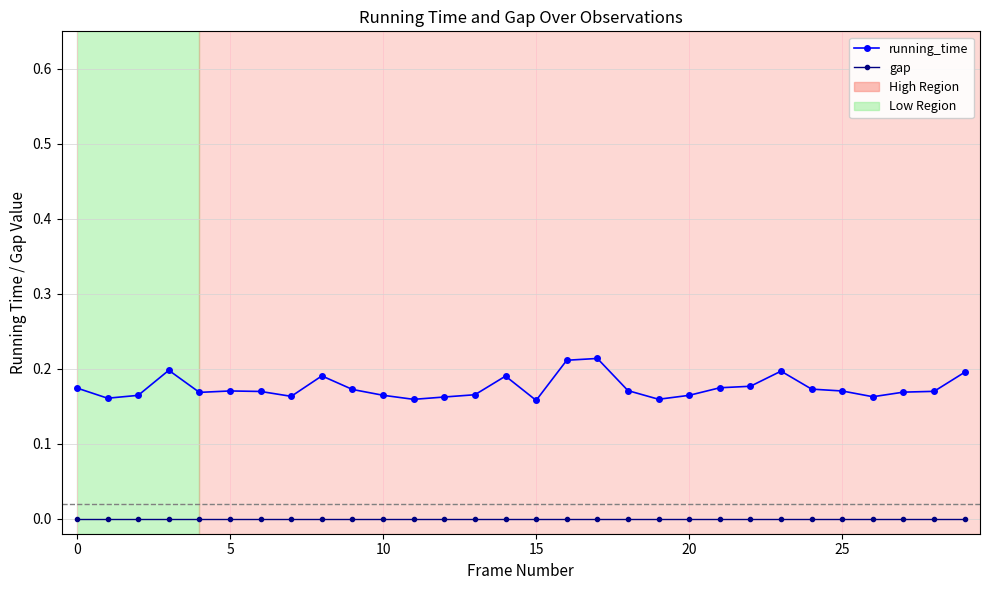

True or false: running_time has more than 1 interior local peaks.

True